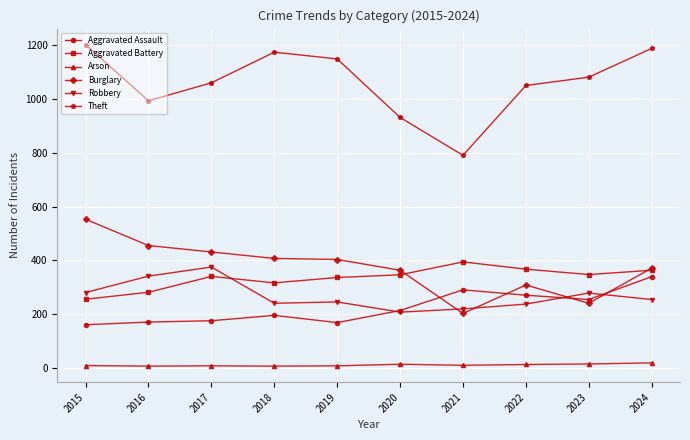

Which series changed the most between 2019 and 2021?

Theft